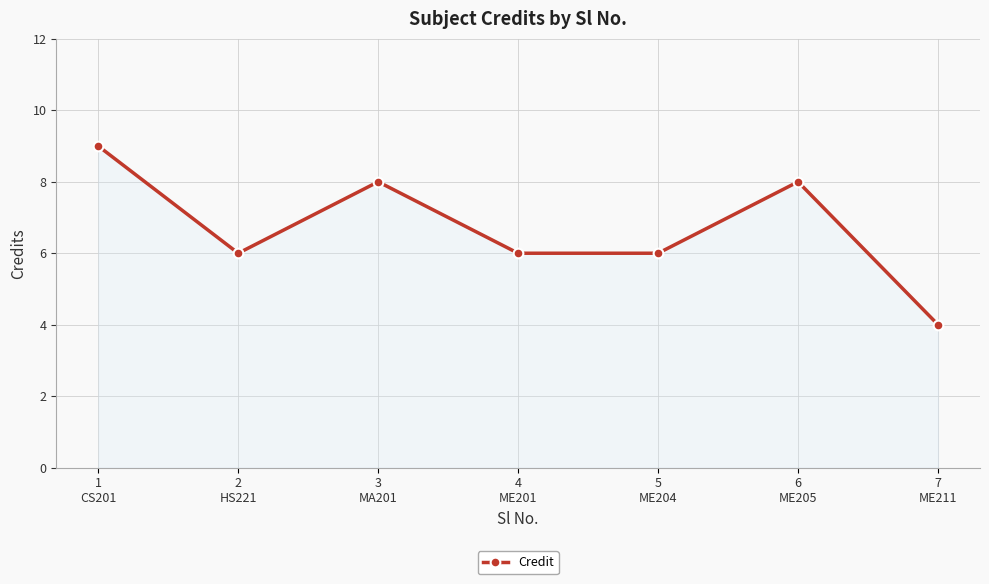

Count the number of categories in the chart.

7